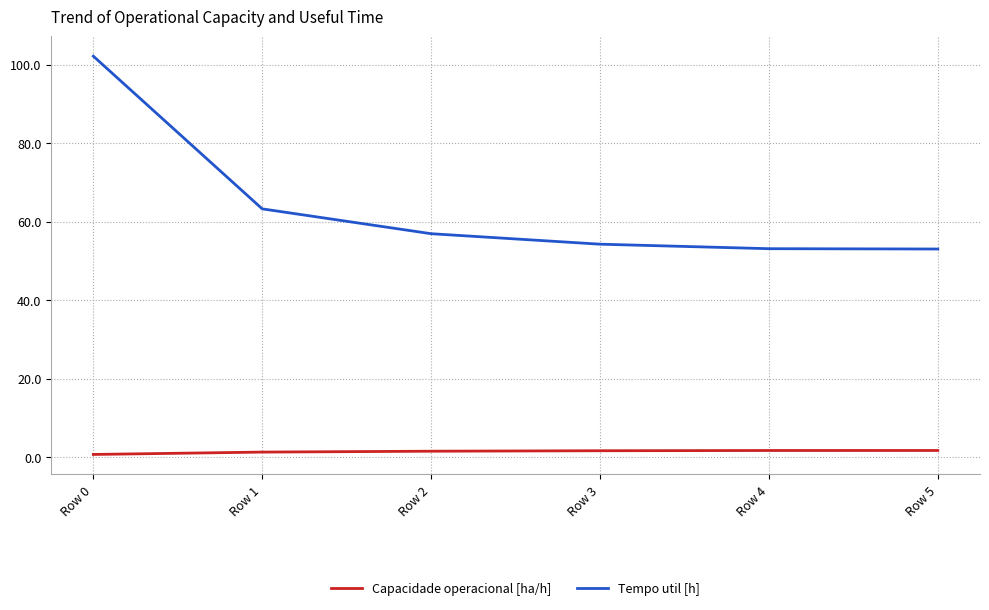

True or false: Tempo util [h] and Capacidade operacional [ha/h] cross at least once.

False